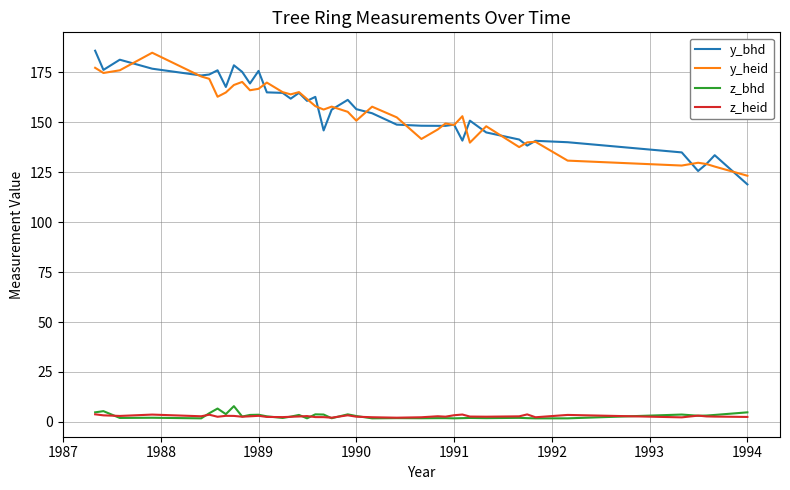

What is the greatest value displayed?

185.8